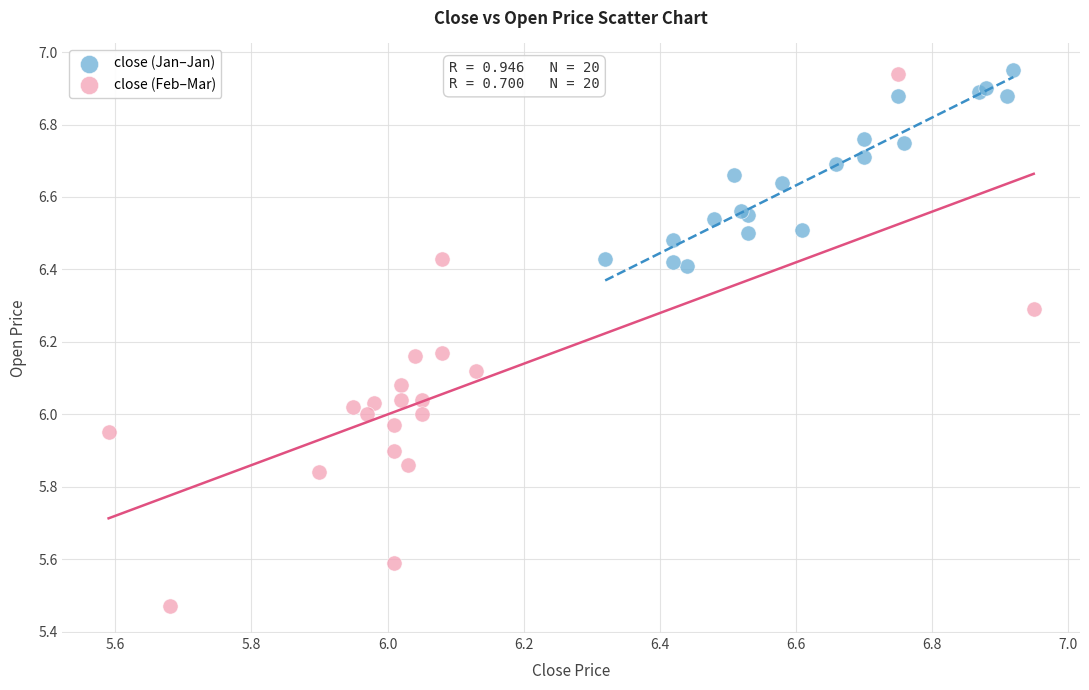

What are all the series names shown in the legend?

close (Jan–Jan), close (Feb–Mar)